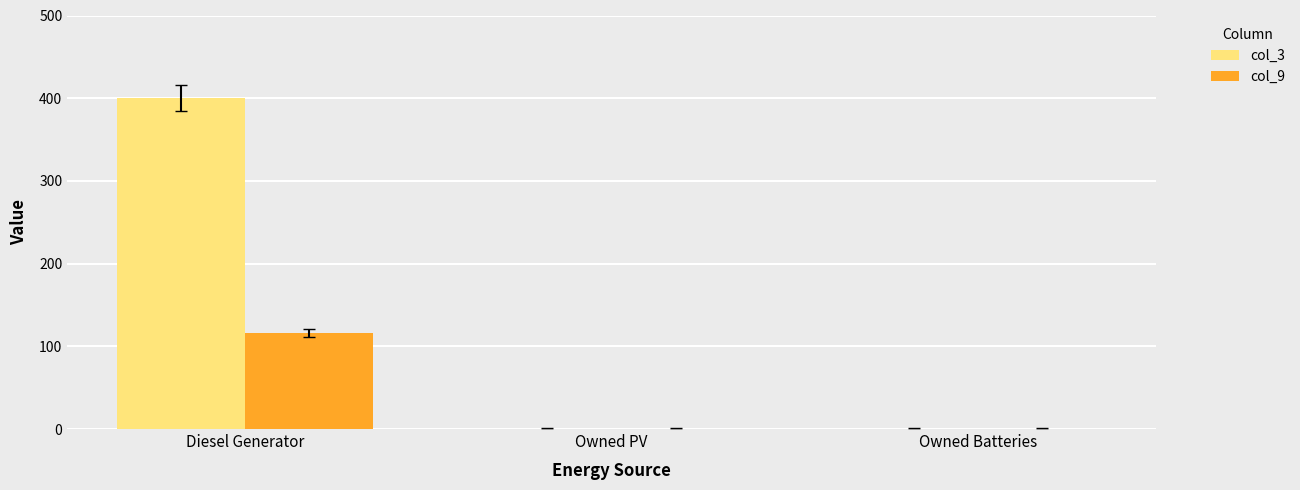

How many distinct data groups are displayed?

2